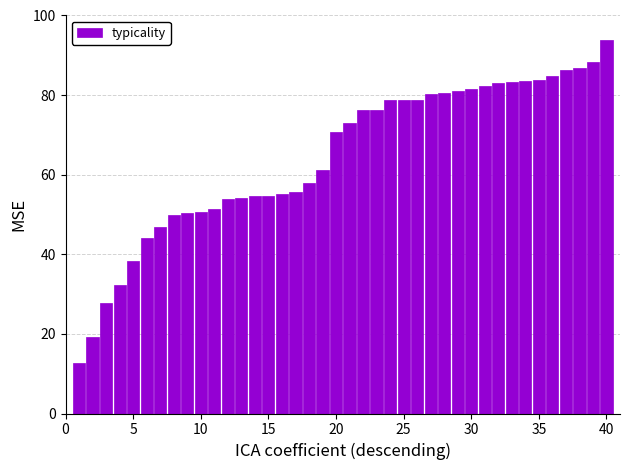

Does the chart contain any negative values?

No